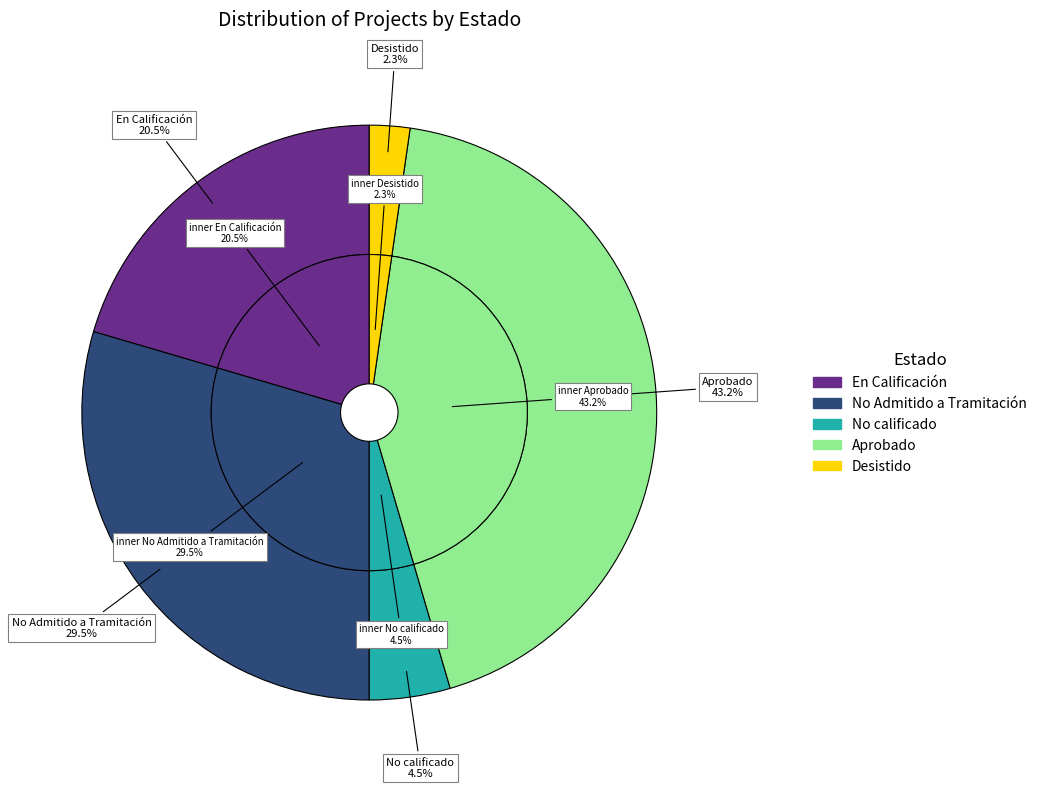

What is the smallest slice in the pie chart?

Desistido